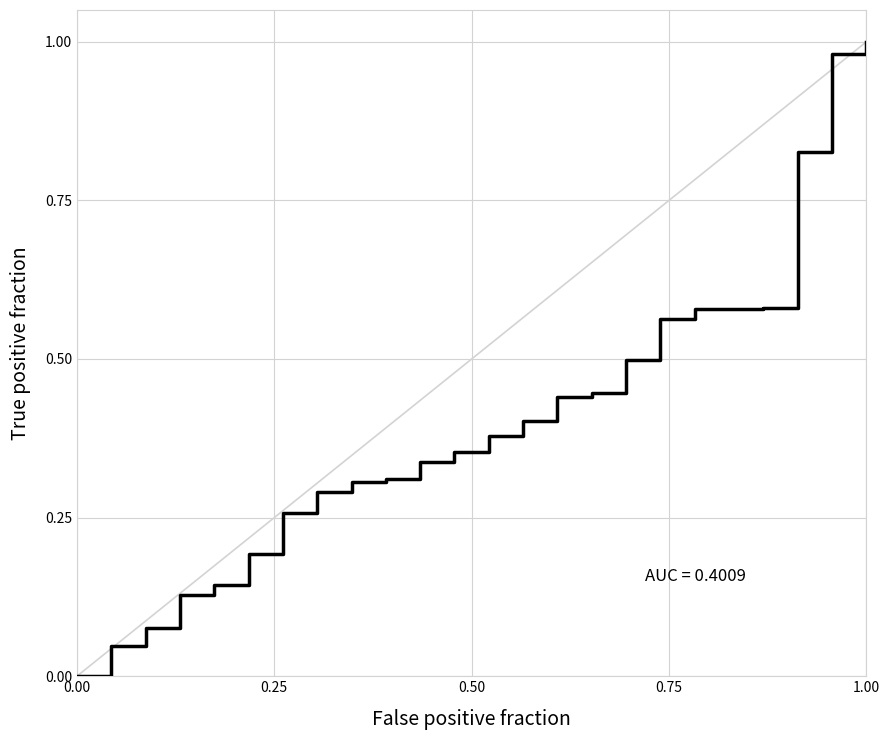

What is the sum of all values?

9.7